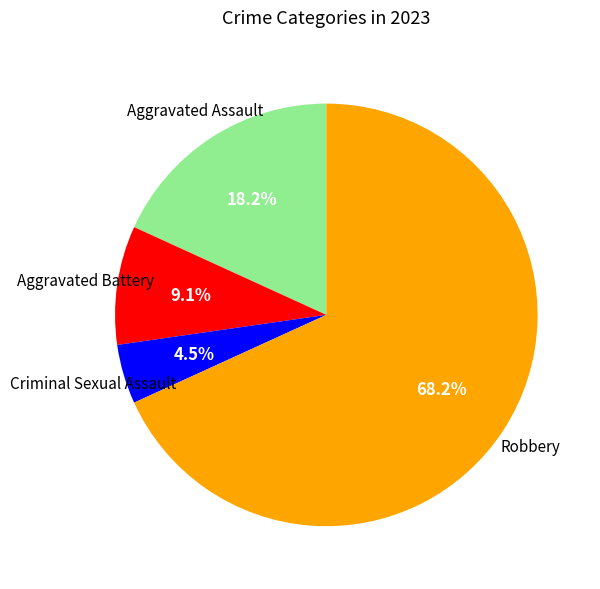

Is there a majority slice in this chart?

Yes